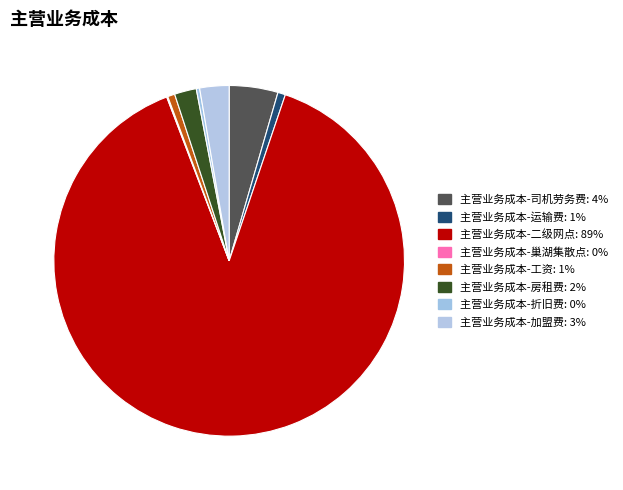

The 主营业务成本-司机劳务费 slice represents 1% of the pie. True or false?

False